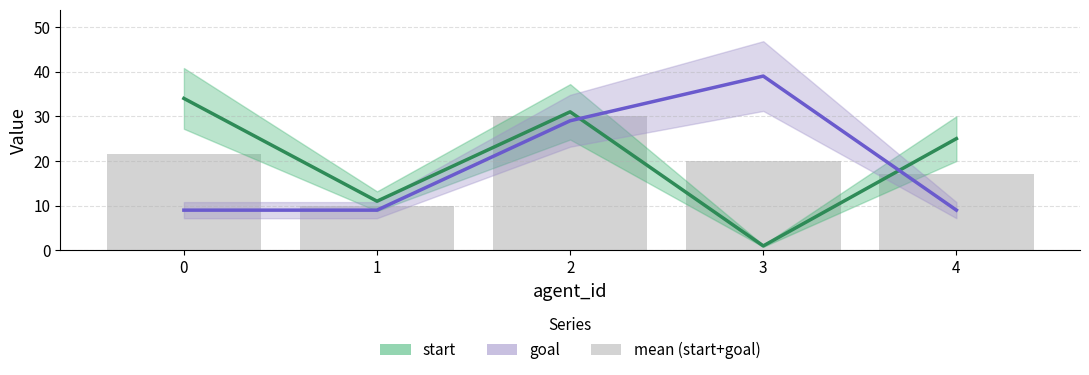

List the series in order of their peak value, lowest first.

mean (start+goal), start, goal